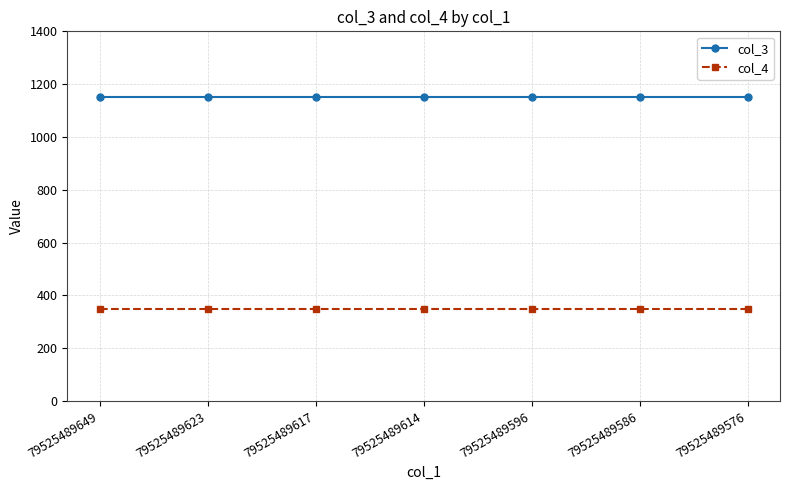

Rank the series by their maximum value, from lowest to highest.

col_4, col_3